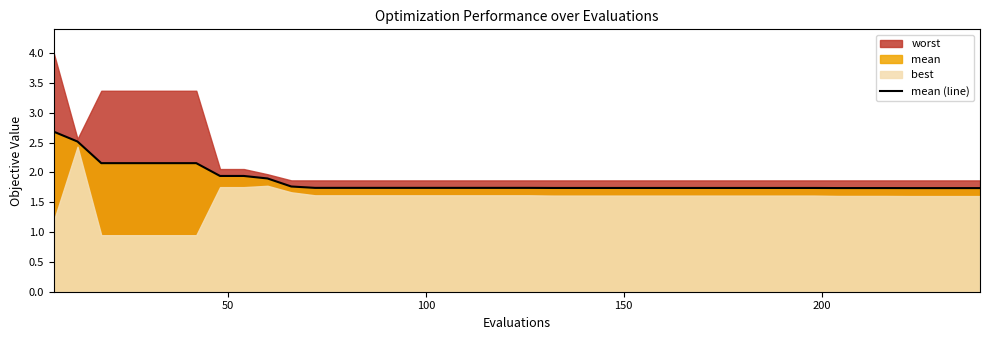

How many lines are shown in the chart?

1